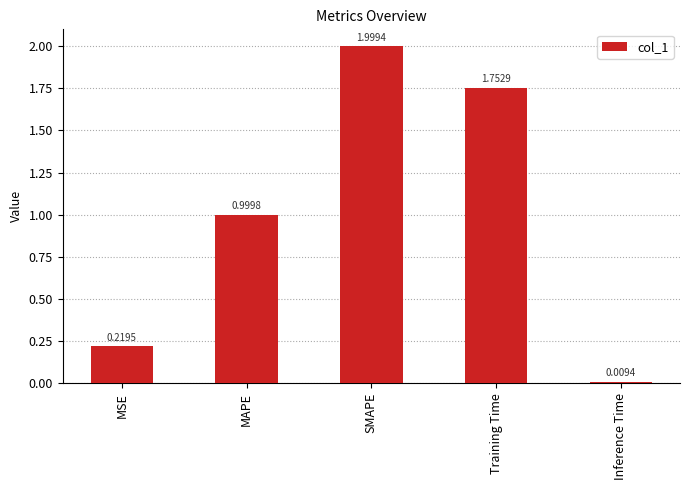

What position from the left is Inference Time?

5